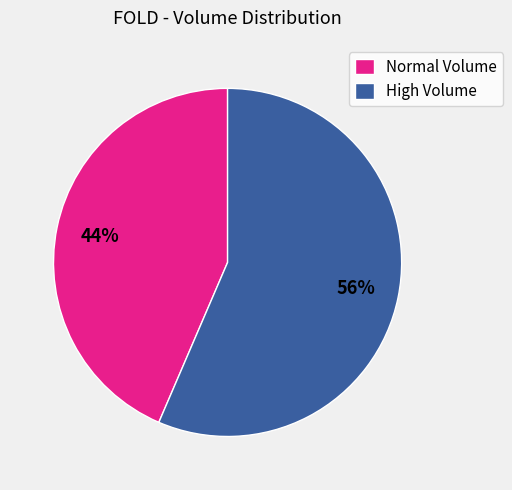

To the nearest percent, what portion does Normal Volume represent?

44%